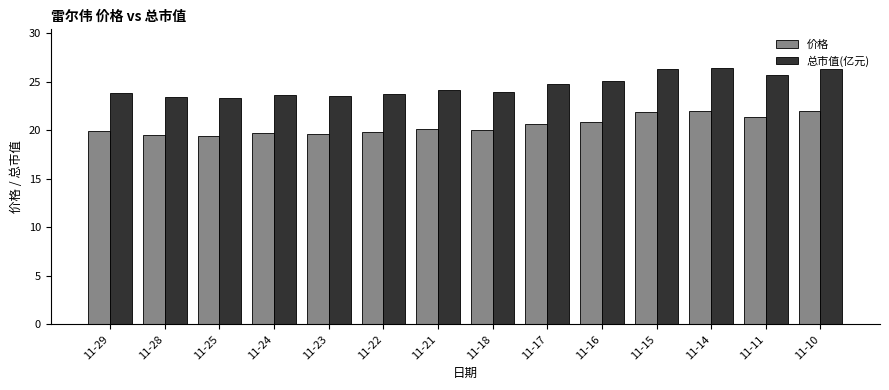

What is the value of the 价格 bar at the 2nd from the left?

19.6